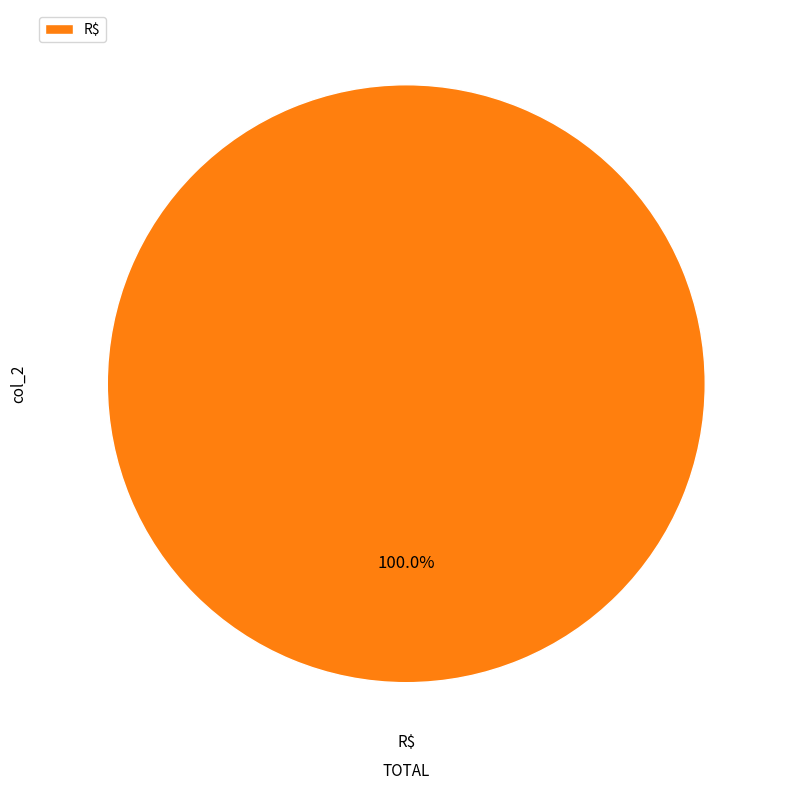

What is the majority slice?

R$